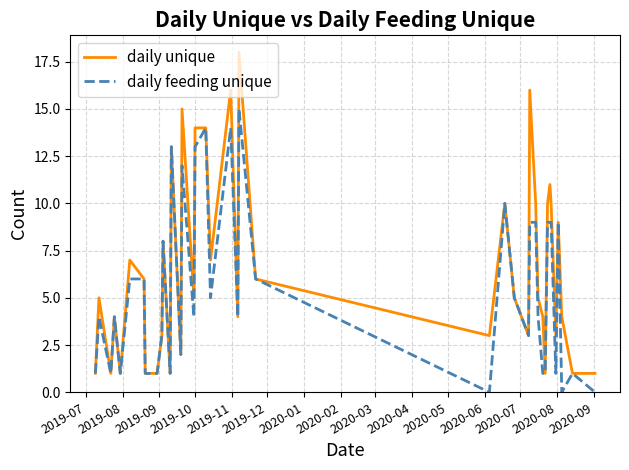

Which series has the largest range (max minus min)?

daily unique